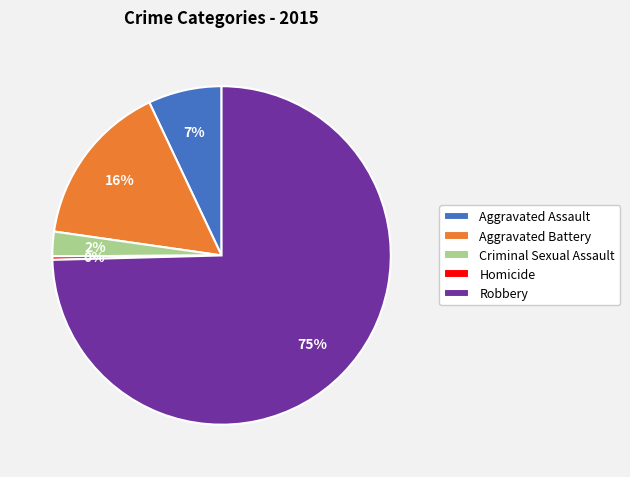

Which has a higher value, Homicide or Aggravated Battery?

Aggravated Battery